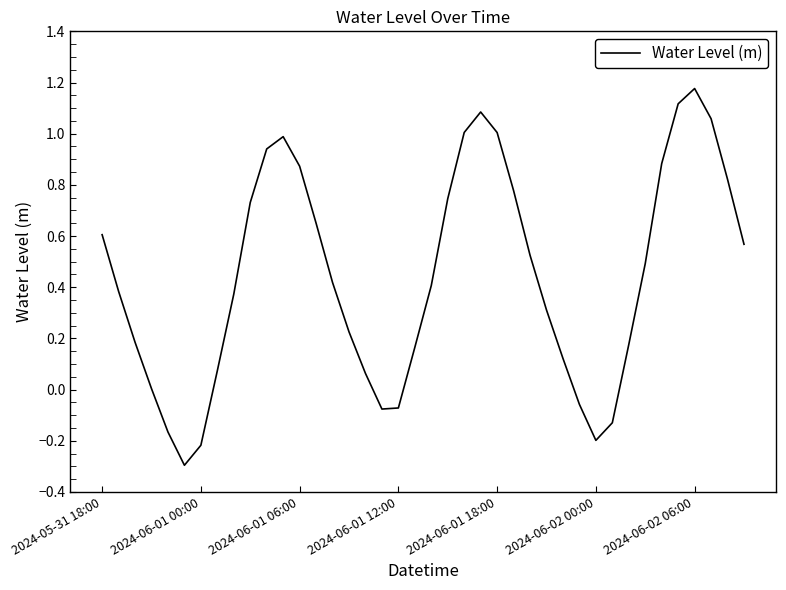

What is the minimum value shown in the chart?

-0.3